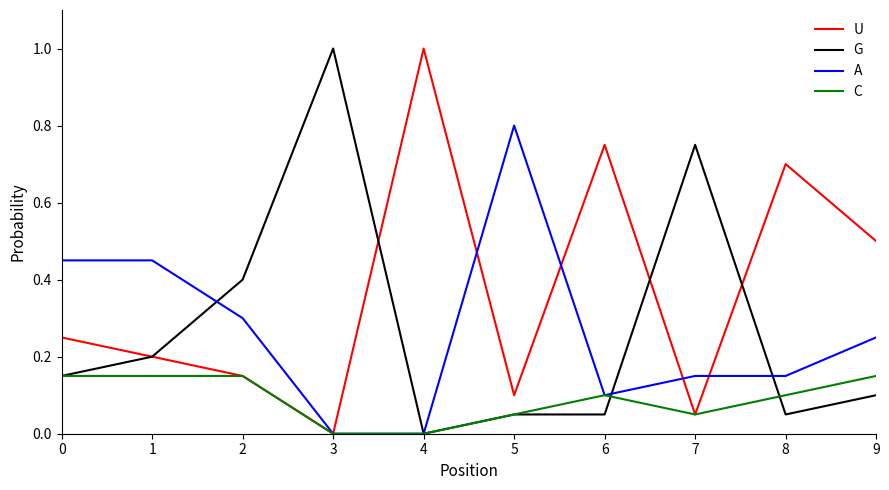

What is the difference between the highest and lowest values at 1?

0.3